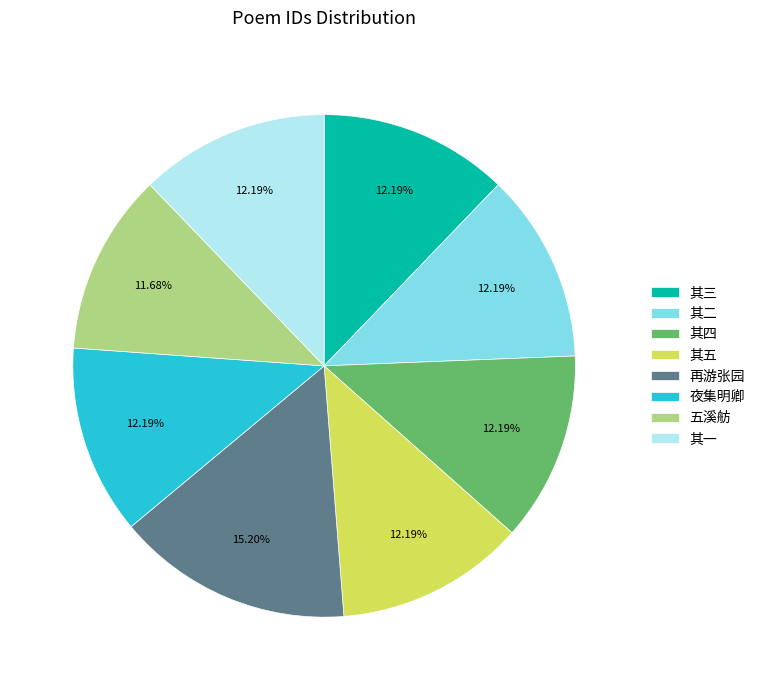

Combined, do 其四 and 五溪舫 account for over 50%?

No